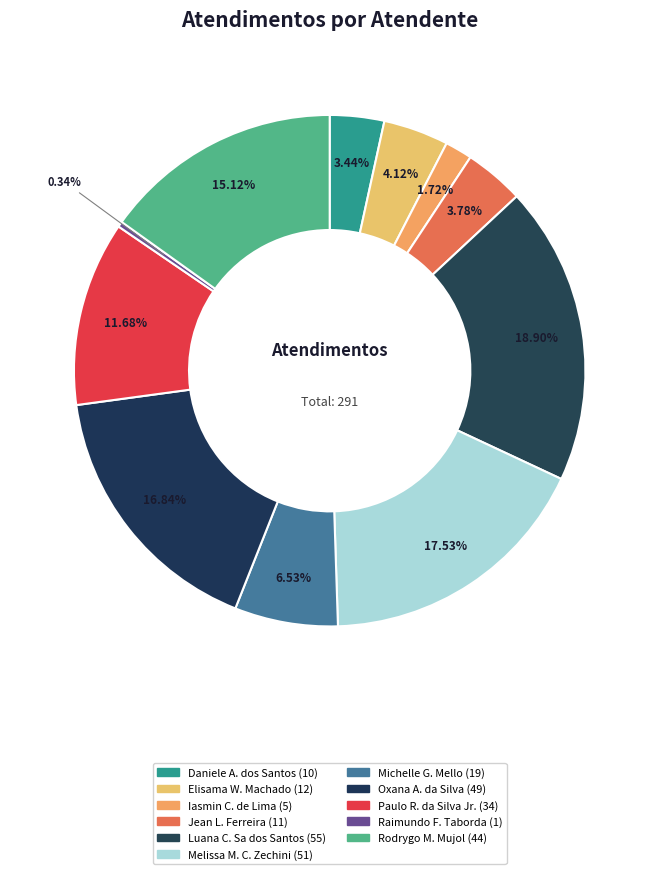

Rank the categories by value from highest to lowest.

Luana Cristine Sa dos Santos, Melissa Maria Caleffi Zechini, Oxana Andreli da Silva, Rodrygo Moura Mujol, Paulo Roberto da Silva Junior, Michelle Goncalves Mello, Elisama Walter Machado, Jean Lucas Ferreira, Daniele Aparecida dos Santos, Iasmin Correa de Lima, Raimundo Francisco Taborda